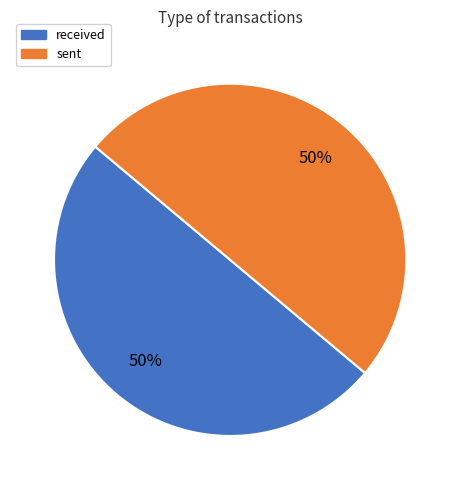

Is it true that sent is 38% of the pie?

False